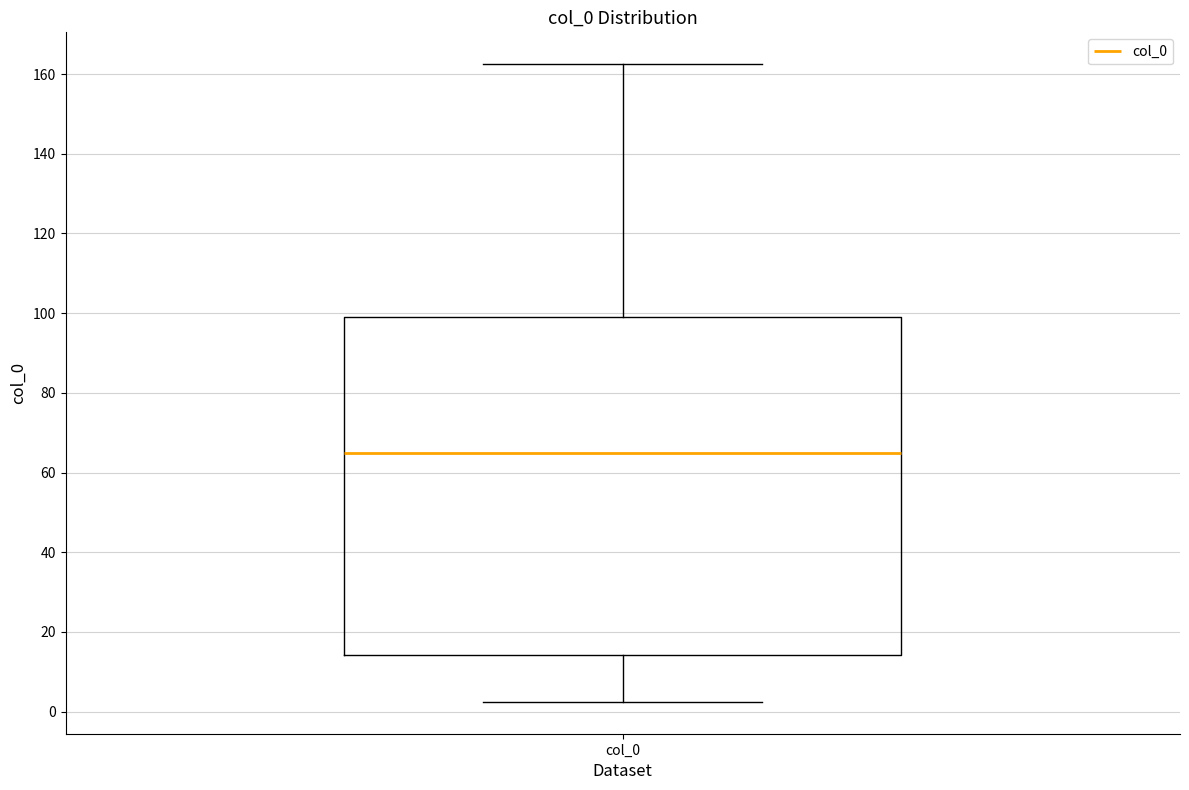

Where does the lower whisker of the box for col_0 end on the y-axis? The values are not printed on the chart, so give them approximately, as read against the axis.

2